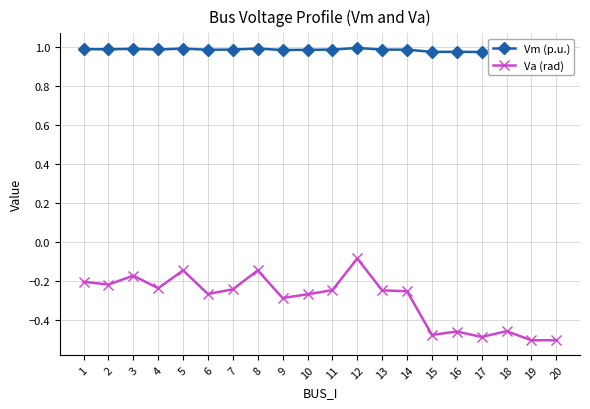

Rank the series by their average value, from lowest to highest.

Va (rad), Vm (p.u.)